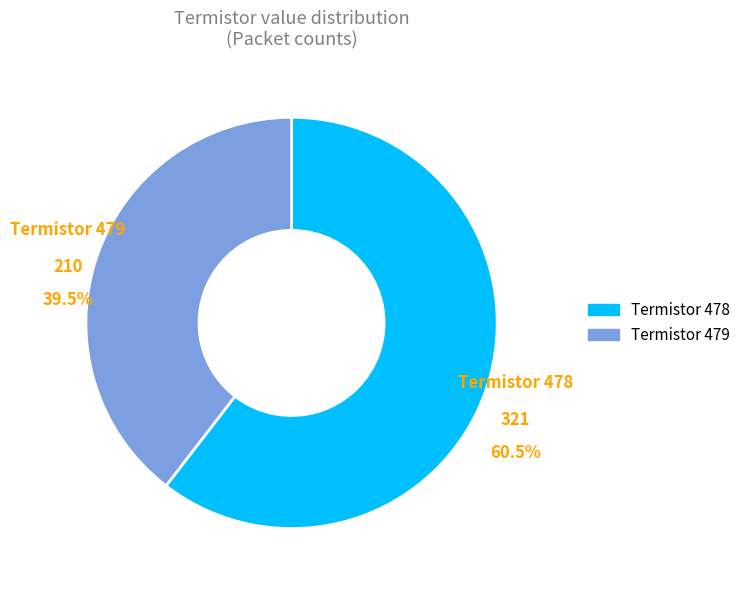

Which slice is the smallest?

Termistor 479